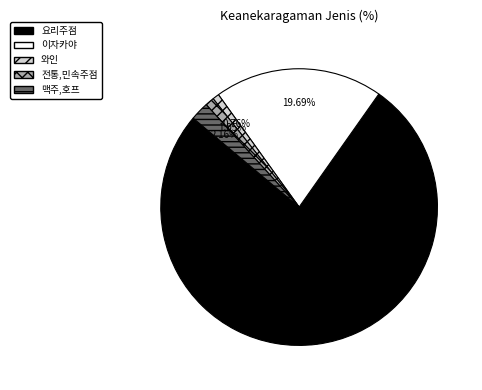

Approximately how many times larger is the value at 요리주점 compared to 이자카야?

3.9